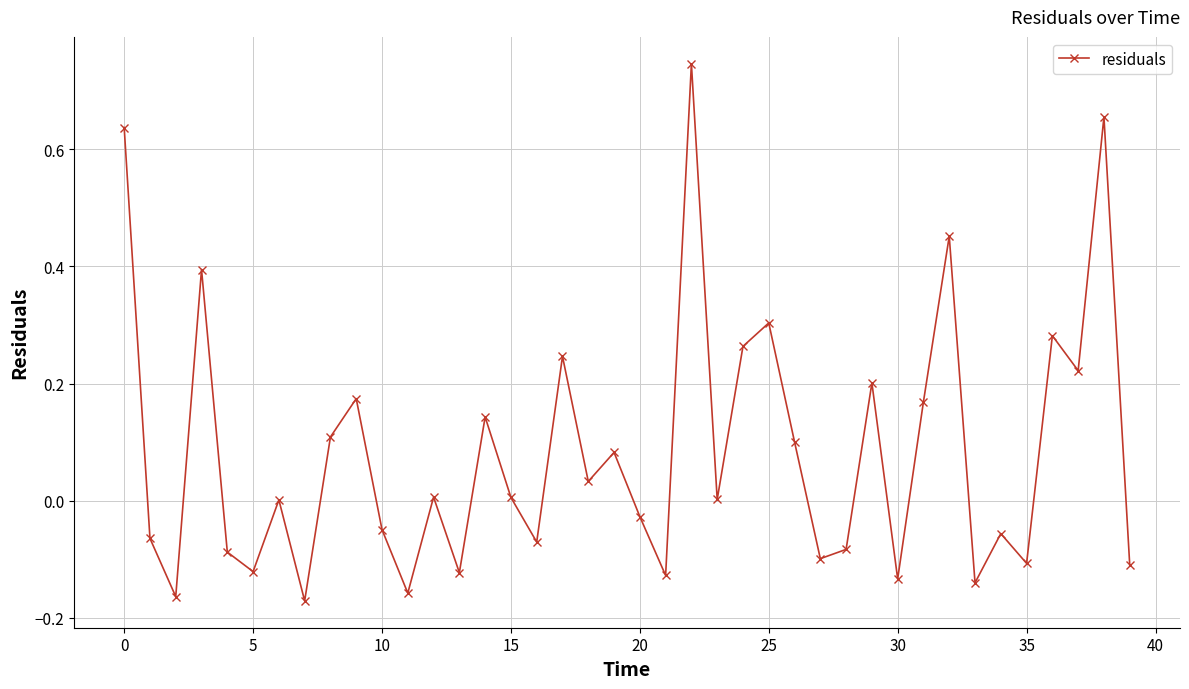

What is the difference between the maximum and minimum values?

0.9